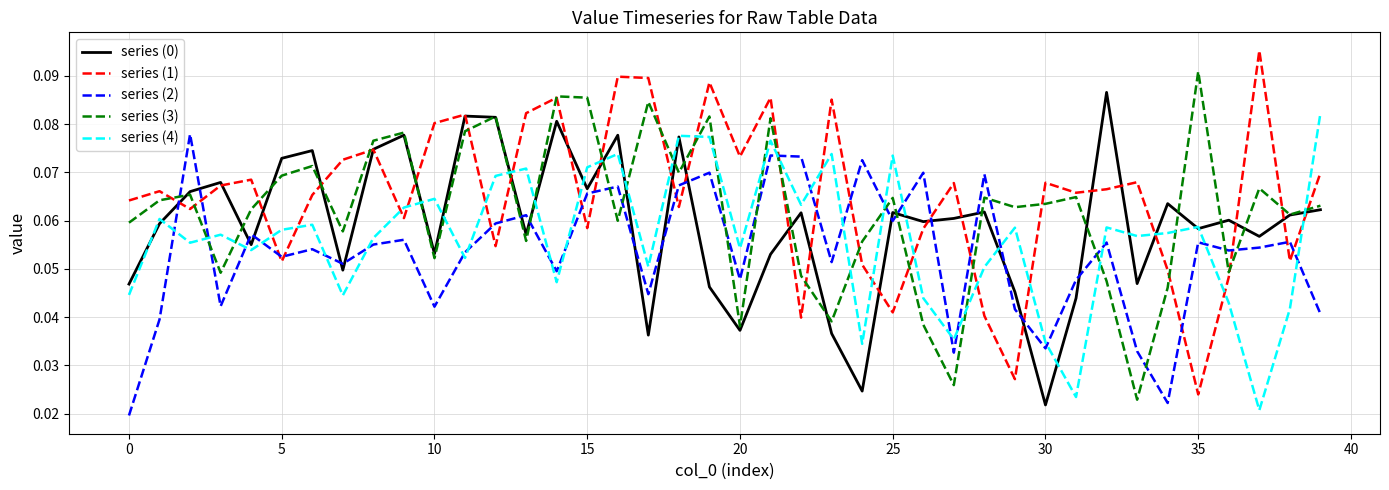

True or false: series (2) and series (1) cross at least once.

True